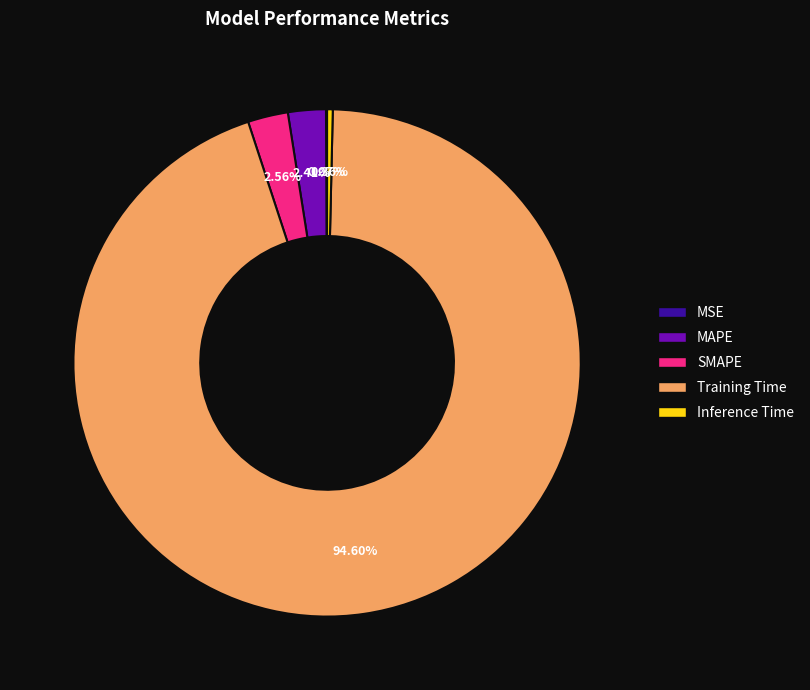

Does any single category account for the majority?

Yes